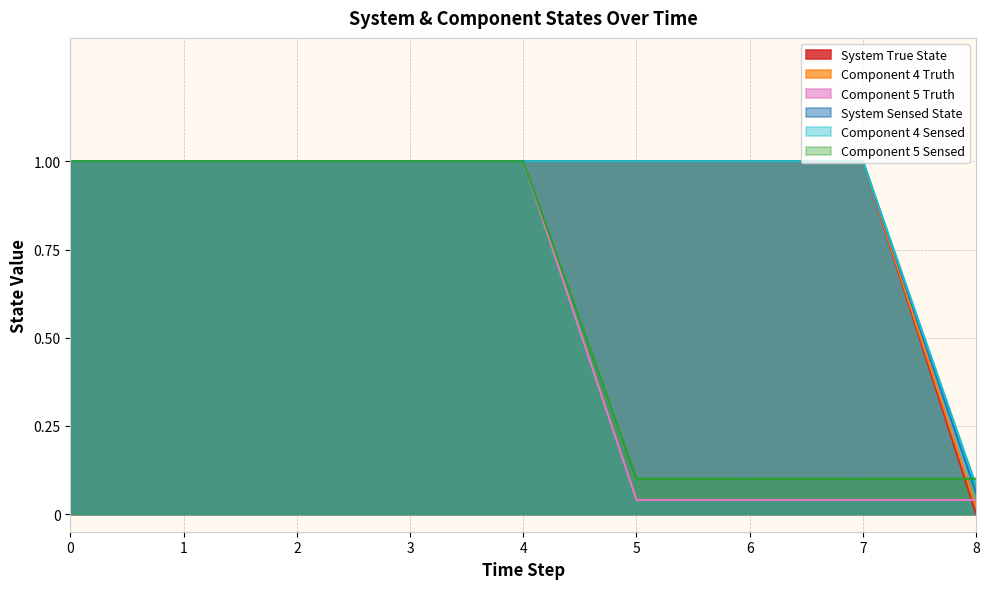

At which category does the chart reach its minimum across all series?

8